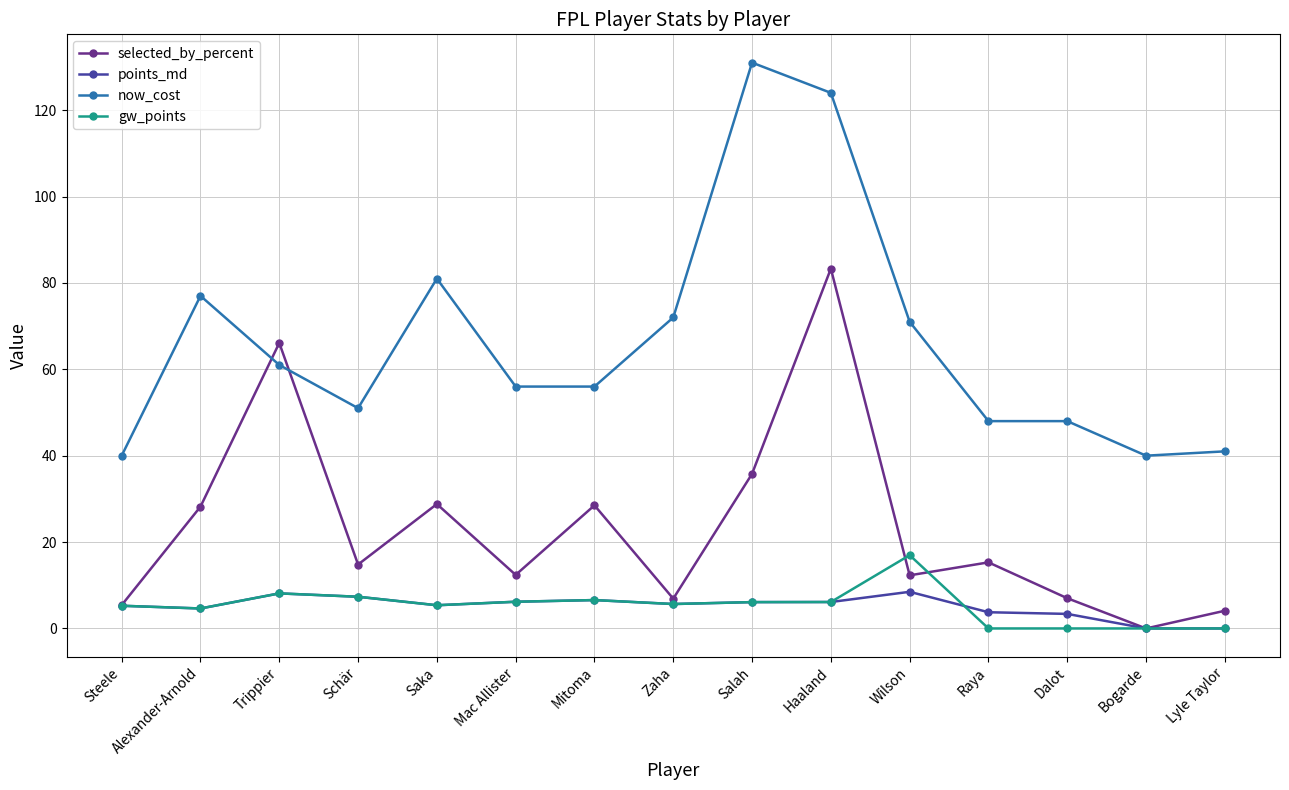

True or false: points_md has more than 1 points higher than both neighbors.

True